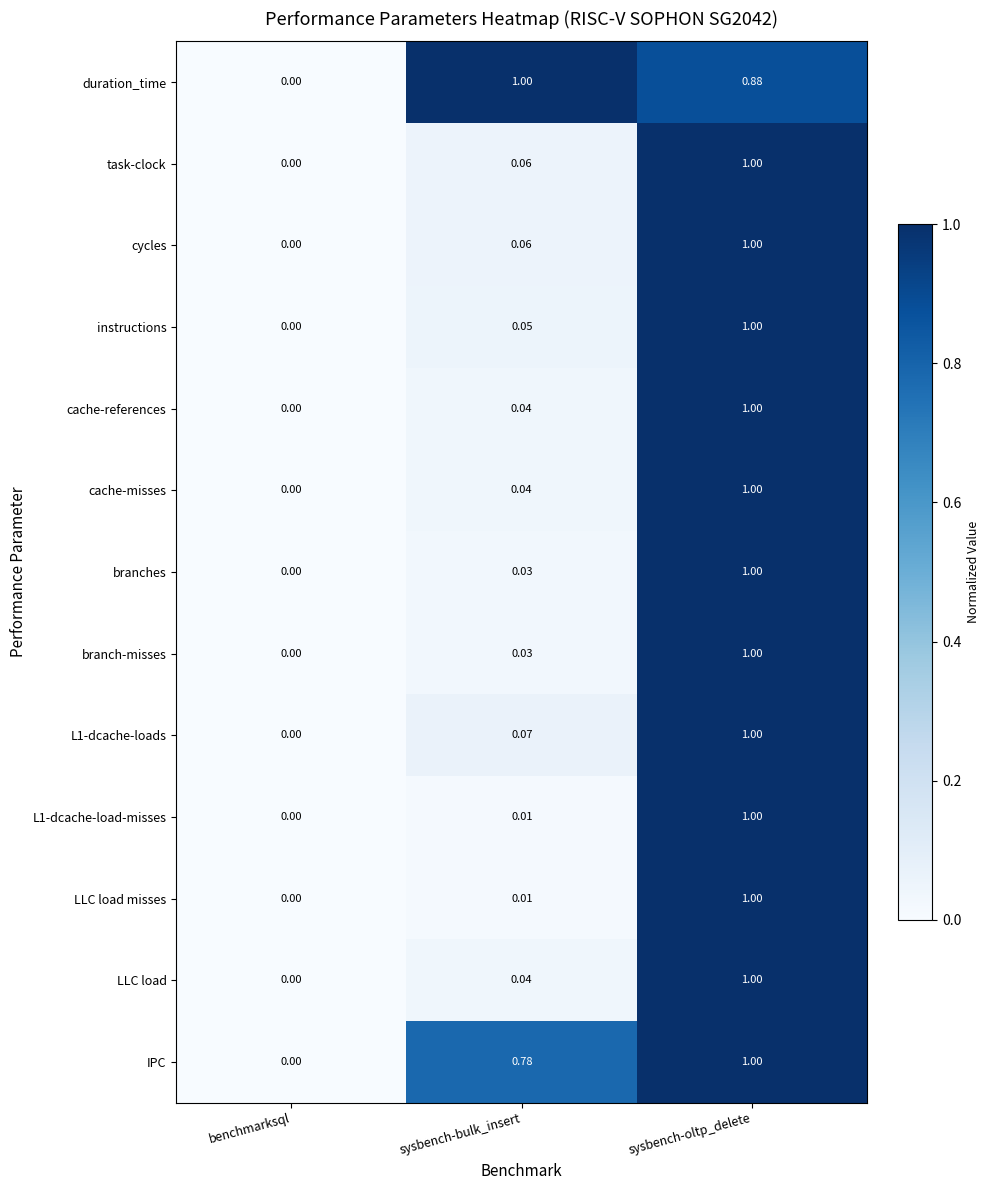

At which category does the chart reach its minimum across all series?

benchmarksql